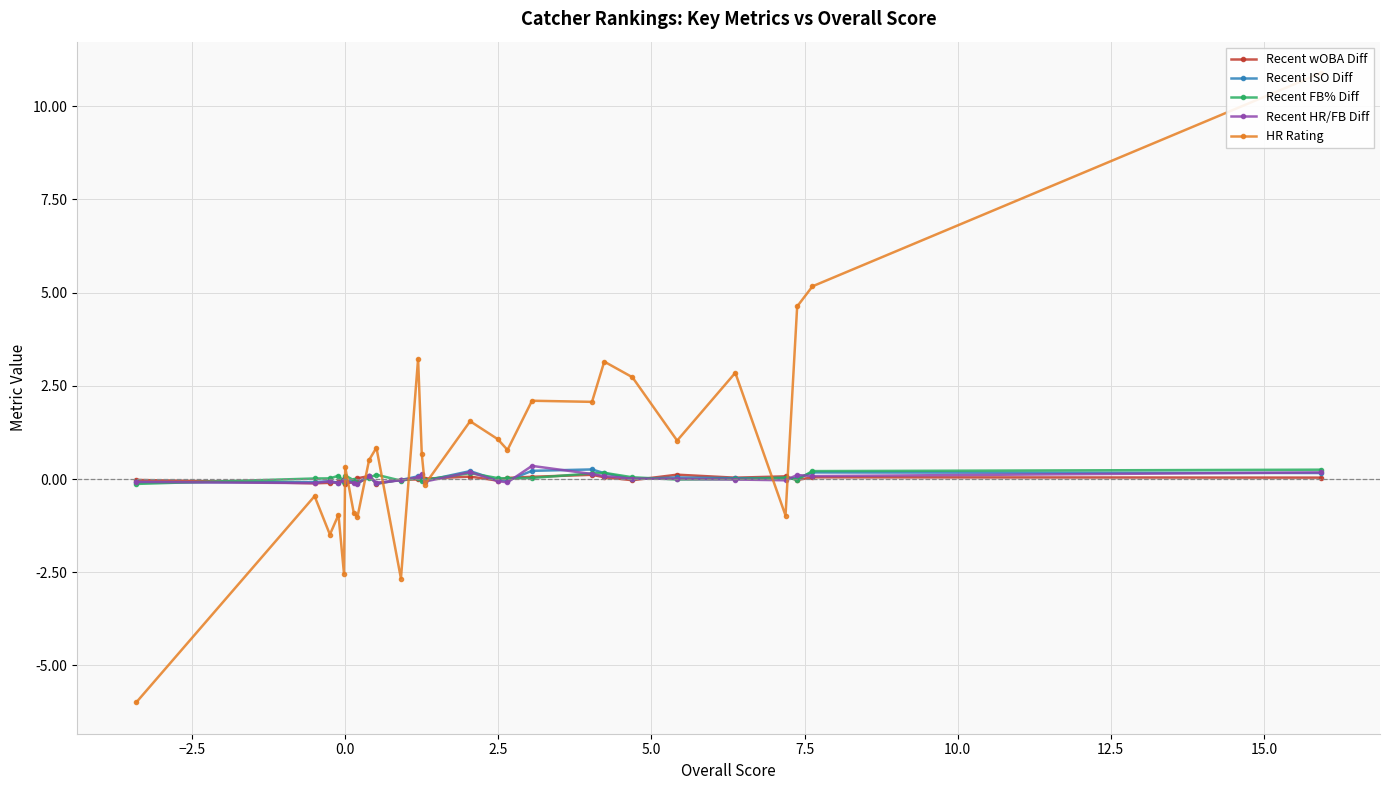

How many distinct data groups are displayed?

5